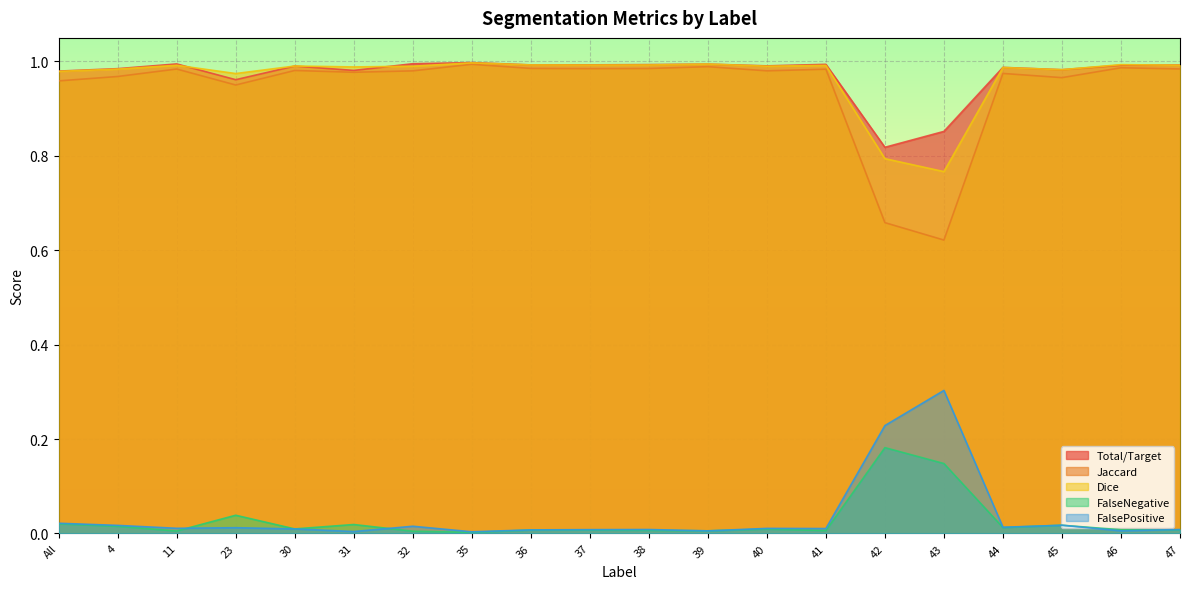

At which label does Dice reach its peak?

35